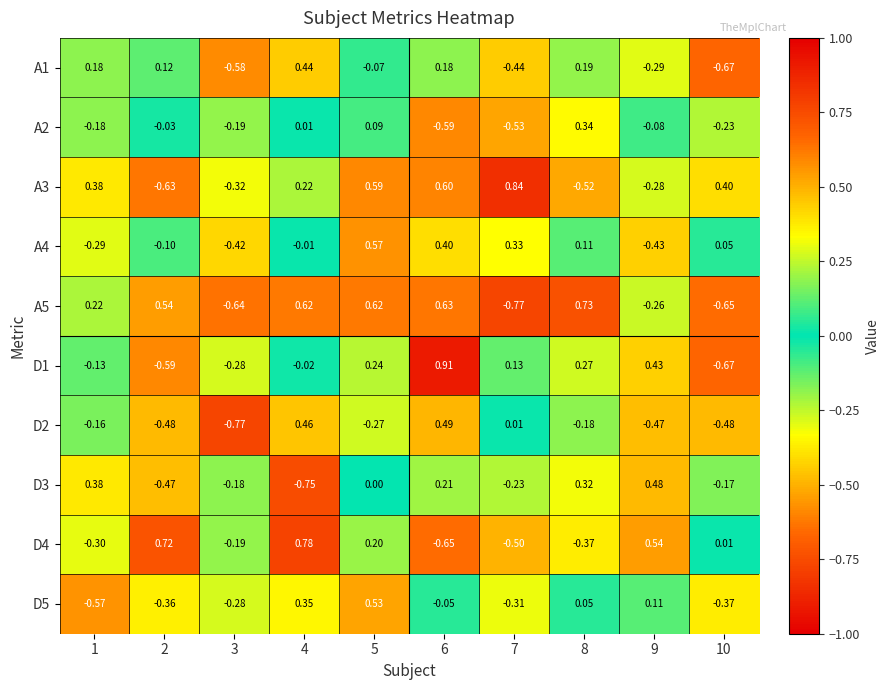

At which category does the chart reach its minimum across all series?

7